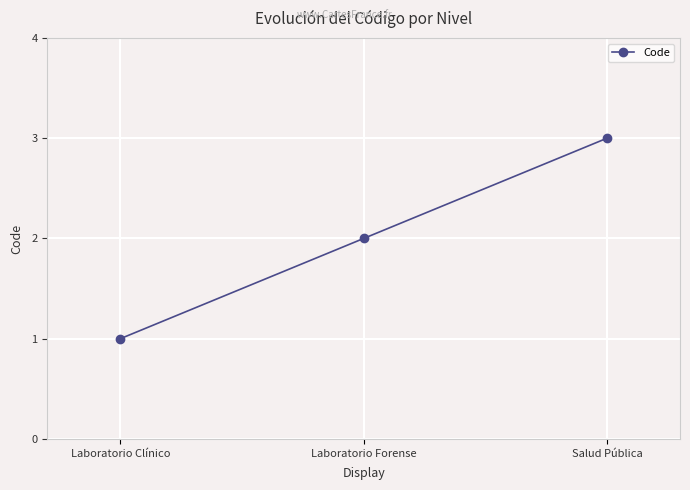

What is the value of the 1st point from the left?

1